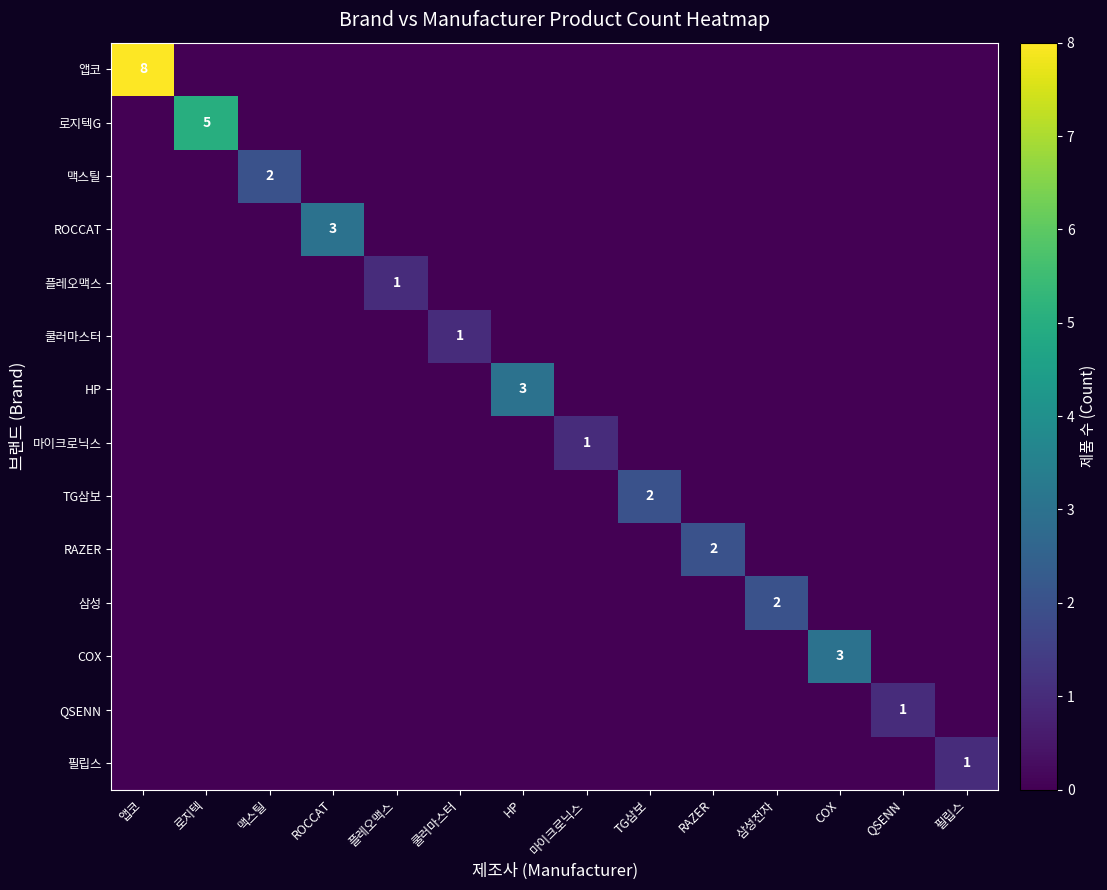

At which category is the sum across all series the highest?

앱코